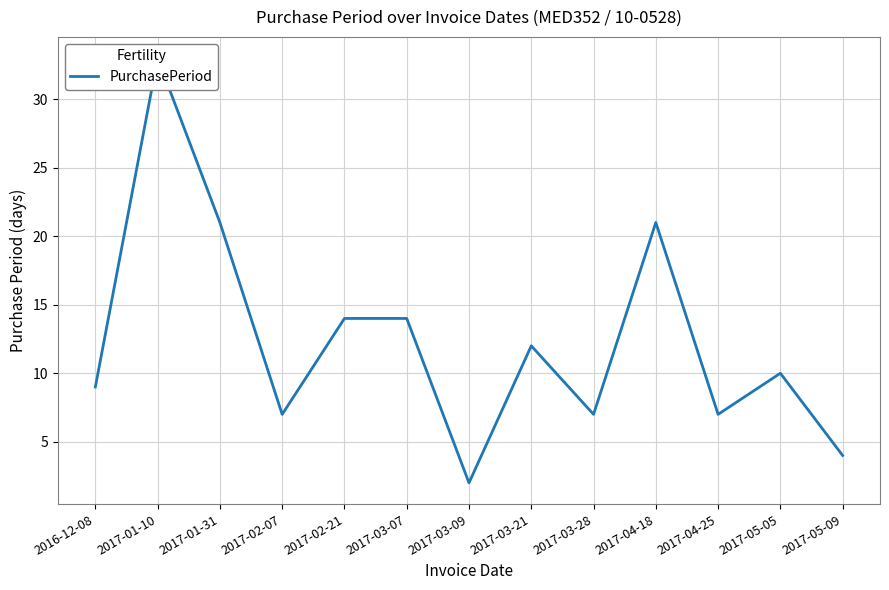

True or false: the data shows 10 at 2017-05-05.

True